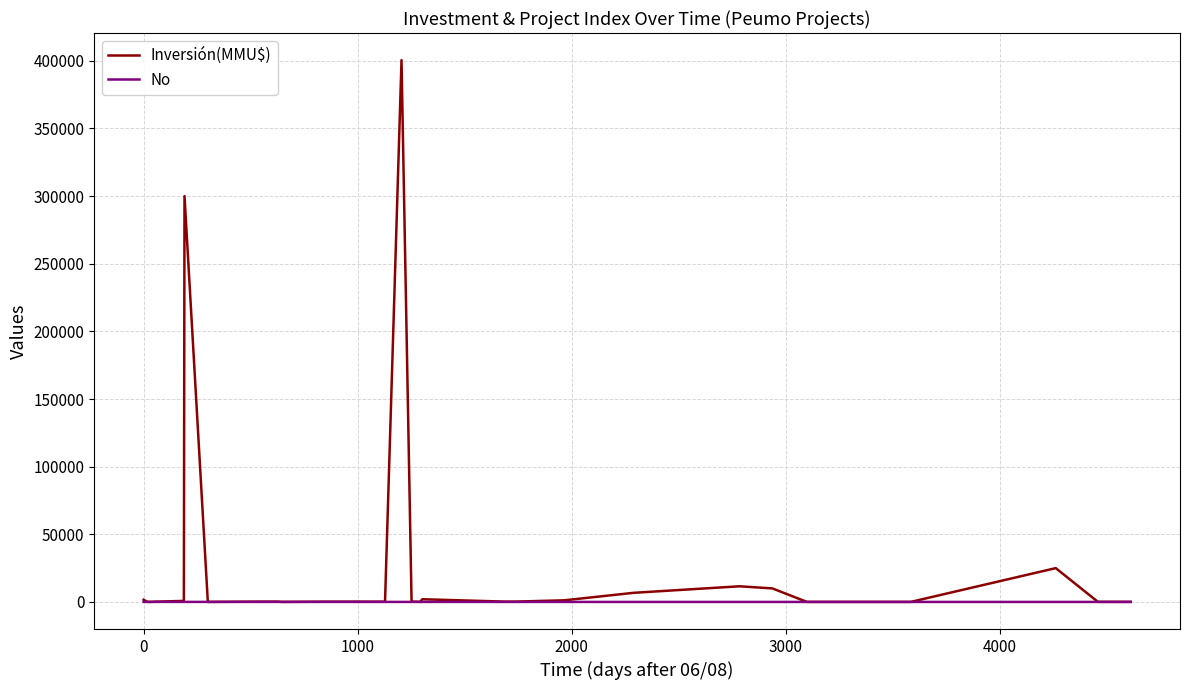

Which series has the largest total across all categories?

Inversión(MMU$)